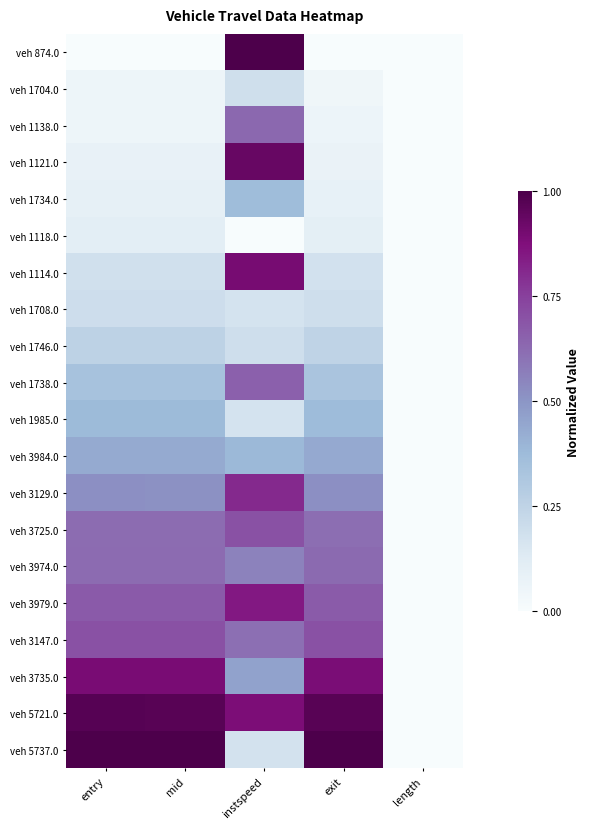

Reading right to left, extract all data points from this chart.

veh 874.0: length=0.0	exit=0.0	instspeed=1.0	mid=0.0	entry=0.0
veh 1704.0: length=0.0	exit=0.0	instspeed=0.2	mid=0.1	entry=0.1
veh 1138.0: length=0.0	exit=0.1	instspeed=0.6	mid=0.1	entry=0.1
veh 1121.0: length=0.0	exit=0.1	instspeed=0.9	mid=0.1	entry=0.1
veh 1734.0: length=0.0	exit=0.1	instspeed=0.4	mid=0.1	entry=0.1
veh 1118.0: length=0.0	exit=0.1	instspeed=0.0	mid=0.1	entry=0.1
veh 1114.0: length=0.0	exit=0.2	instspeed=0.9	mid=0.2	entry=0.2
veh 1708.0: length=0.0	exit=0.2	instspeed=0.2	mid=0.2	entry=0.2
veh 1746.0: length=0.0	exit=0.2	instspeed=0.2	mid=0.3	entry=0.3
veh 1738.0: length=0.0	exit=0.3	instspeed=0.7	mid=0.3	entry=0.3
veh 1985.0: length=0.0	exit=0.4	instspeed=0.2	mid=0.4	entry=0.4
veh 3984.0: length=0.0	exit=0.4	instspeed=0.4	mid=0.4	entry=0.4
veh 3129.0: length=0.0	exit=0.5	instspeed=0.8	mid=0.5	entry=0.5
veh 3725.0: length=0.0	exit=0.6	instspeed=0.7	mid=0.6	entry=0.6
veh 3974.0: length=0.0	exit=0.6	instspeed=0.6	mid=0.6	entry=0.6
veh 3979.0: length=0.0	exit=0.7	instspeed=0.9	mid=0.7	entry=0.7
veh 3147.0: length=0.0	exit=0.7	instspeed=0.6	mid=0.7	entry=0.7
veh 3735.0: length=0.0	exit=0.9	instspeed=0.5	mid=0.9	entry=0.9
veh 5721.0: length=0.0	exit=1.0	instspeed=0.9	mid=1.0	entry=1.0
veh 5737.0: length=0.0	exit=1.0	instspeed=0.2	mid=1.0	entry=1.0